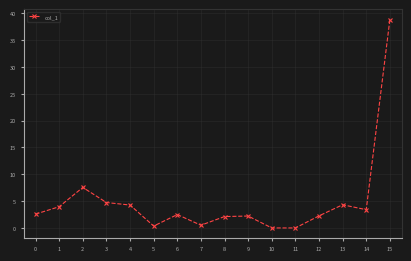

At which category does the chart reach its peak across all series?

15